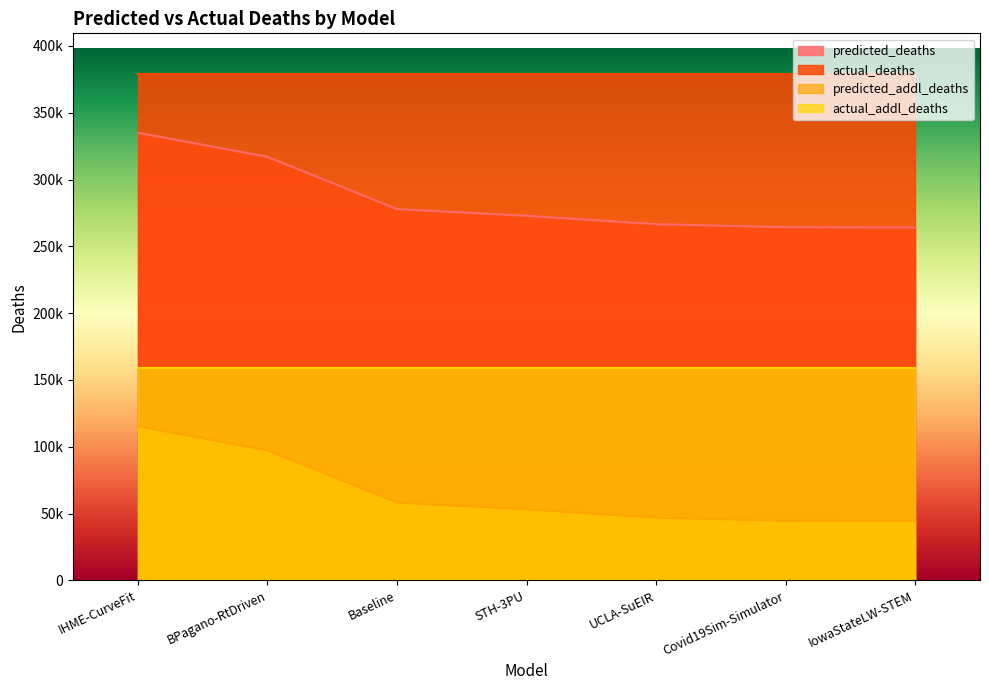

What are all the series names shown in the legend?

predicted_deaths, actual_deaths, predicted_addl_deaths, actual_addl_deaths